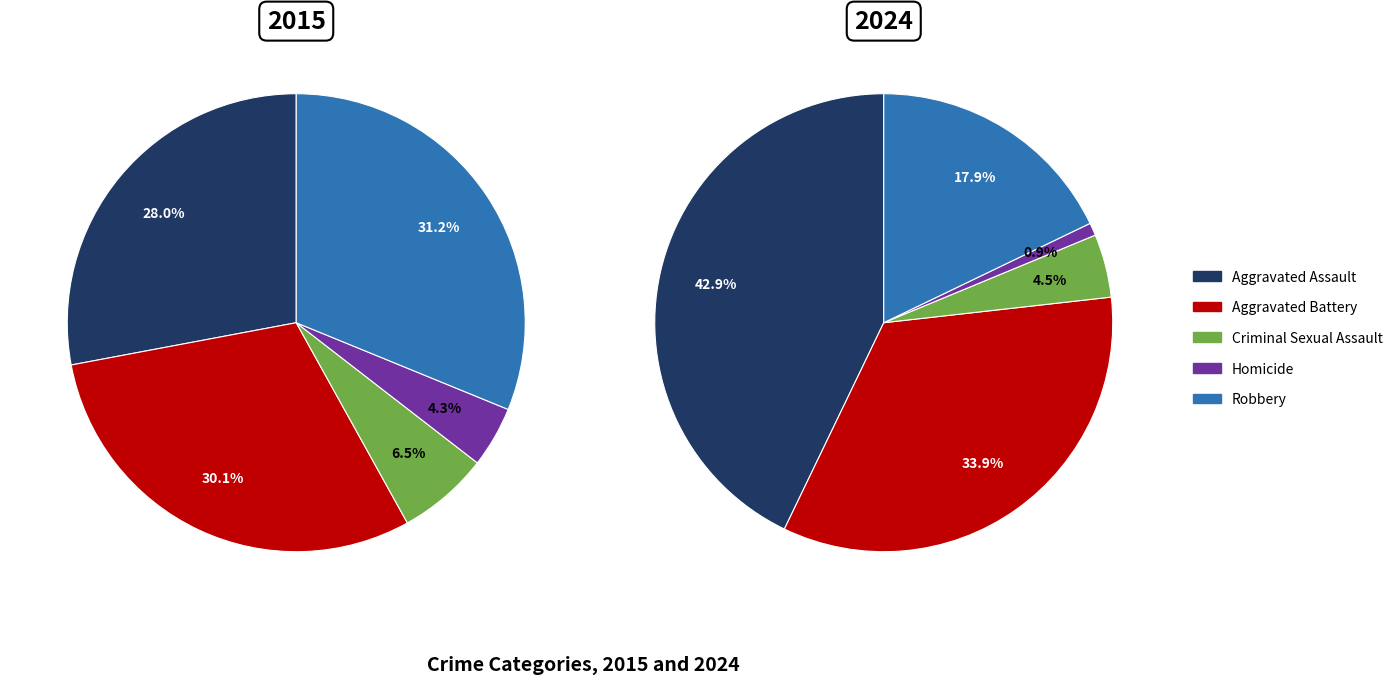

What portion of the pie excludes Aggravated Battery?

69.9%